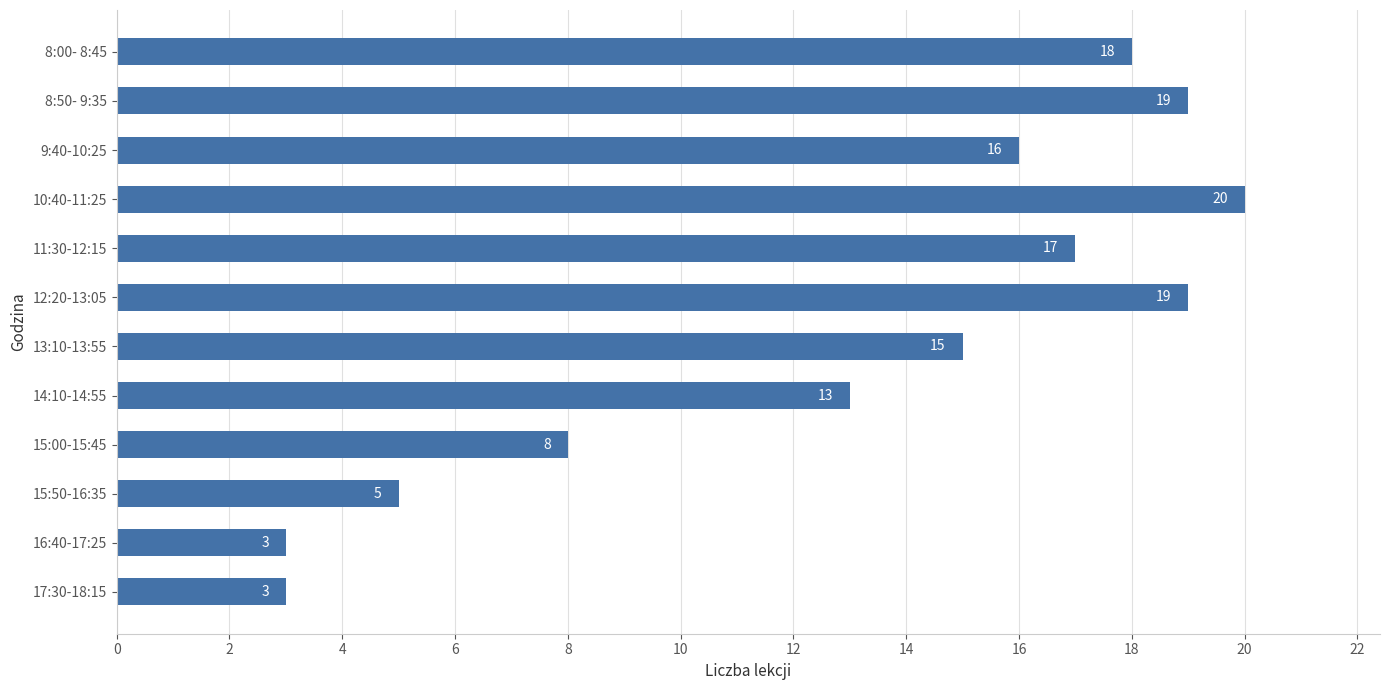

Reading top to bottom, list all the values displayed in this chart.

8:00- 8:45=18	8:50- 9:35=19	9:40-10:25=16	10:40-11:25=20	11:30-12:15=17	12:20-13:05=19	13:10-13:55=15	14:10-14:55=13	15:00-15:45=8	15:50-16:35=5	16:40-17:25=3	17:30-18:15=3